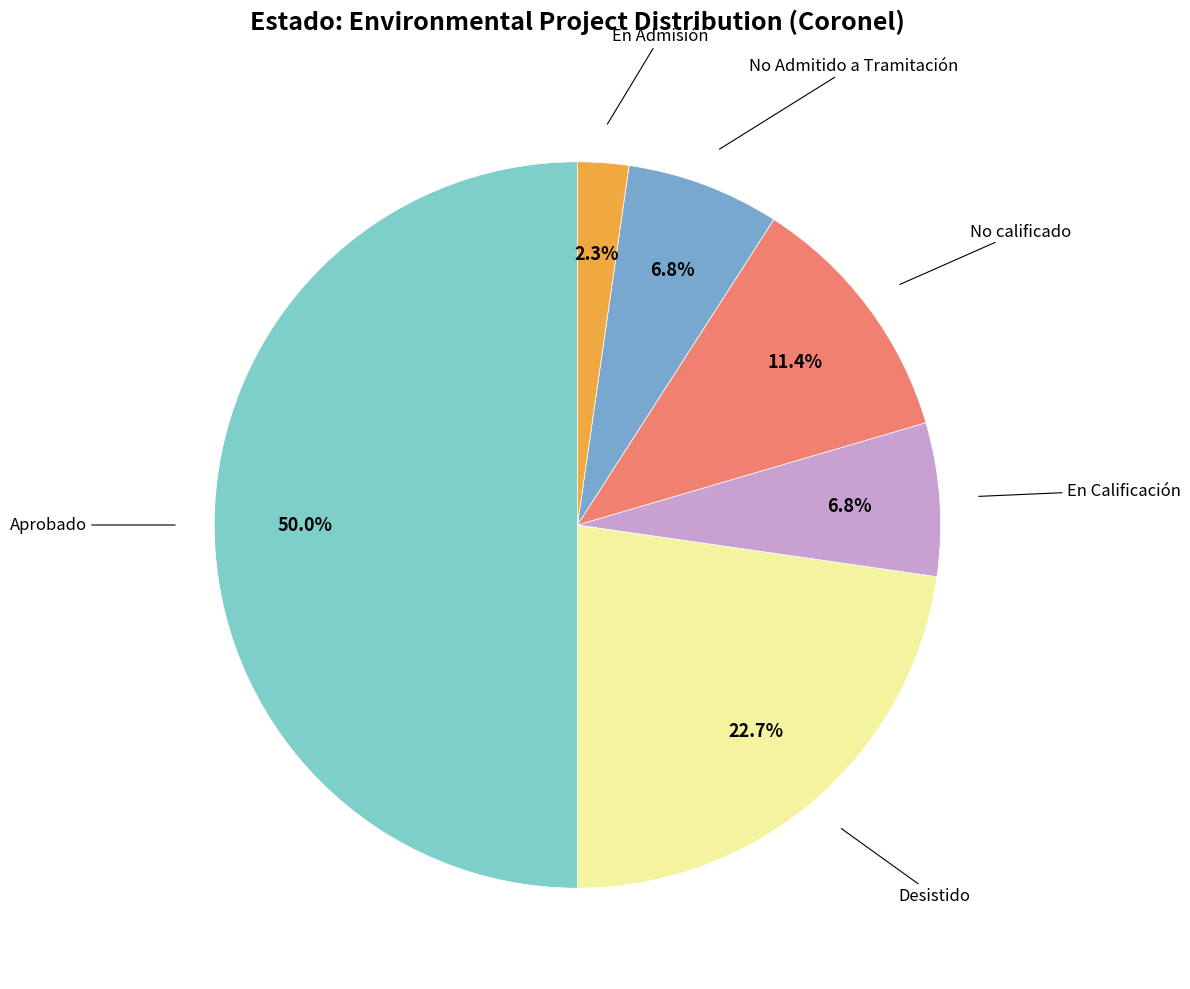

Is there any slice that represents more than half of the pie?

No